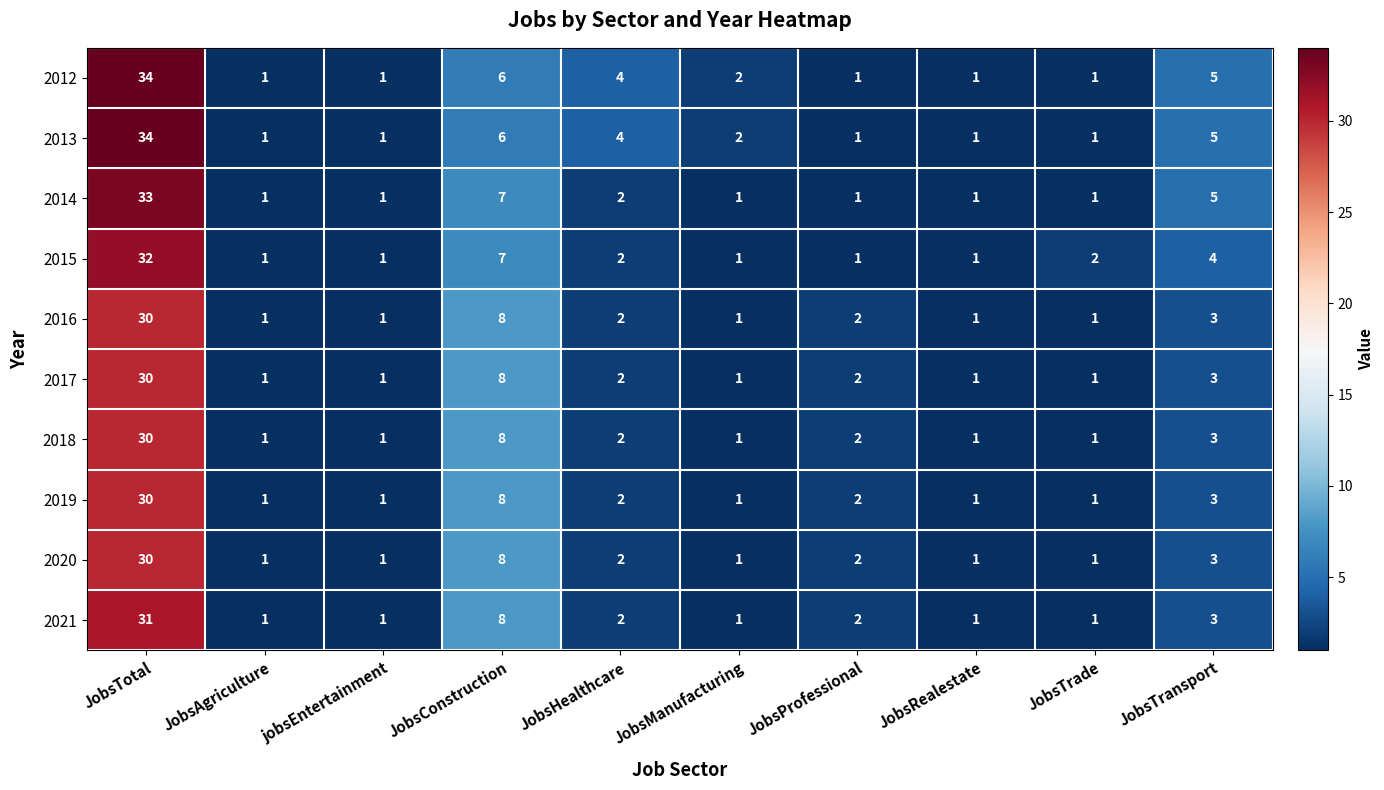

How many distinct data groups are displayed?

10